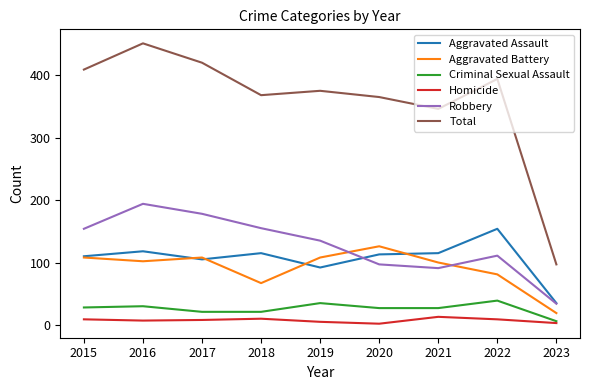

Rank the series by their maximum value, from lowest to highest.

Homicide, Criminal Sexual Assault, Aggravated Battery, Aggravated Assault, Robbery, Total